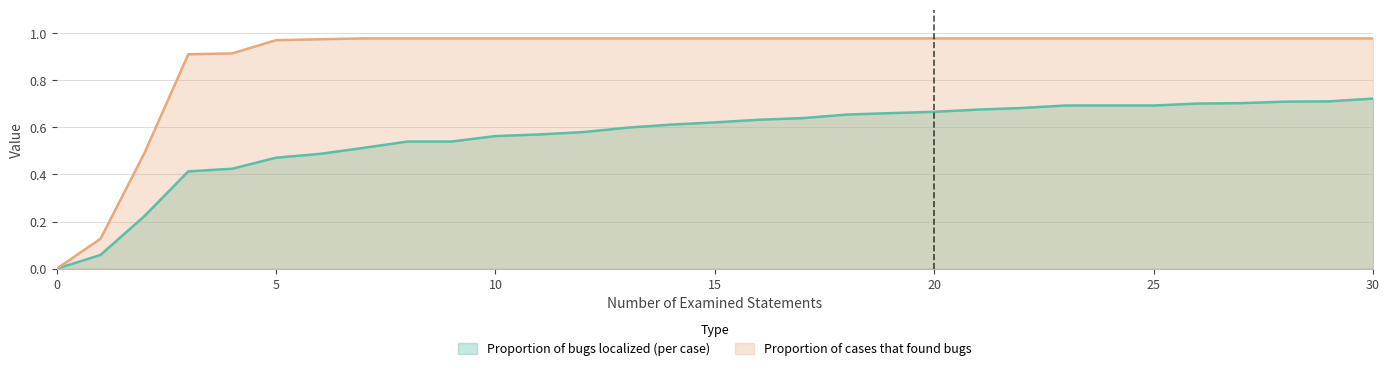

True or false: Proportion of bugs localized (per case) and Proportion of cases that found bugs cross at least once.

False